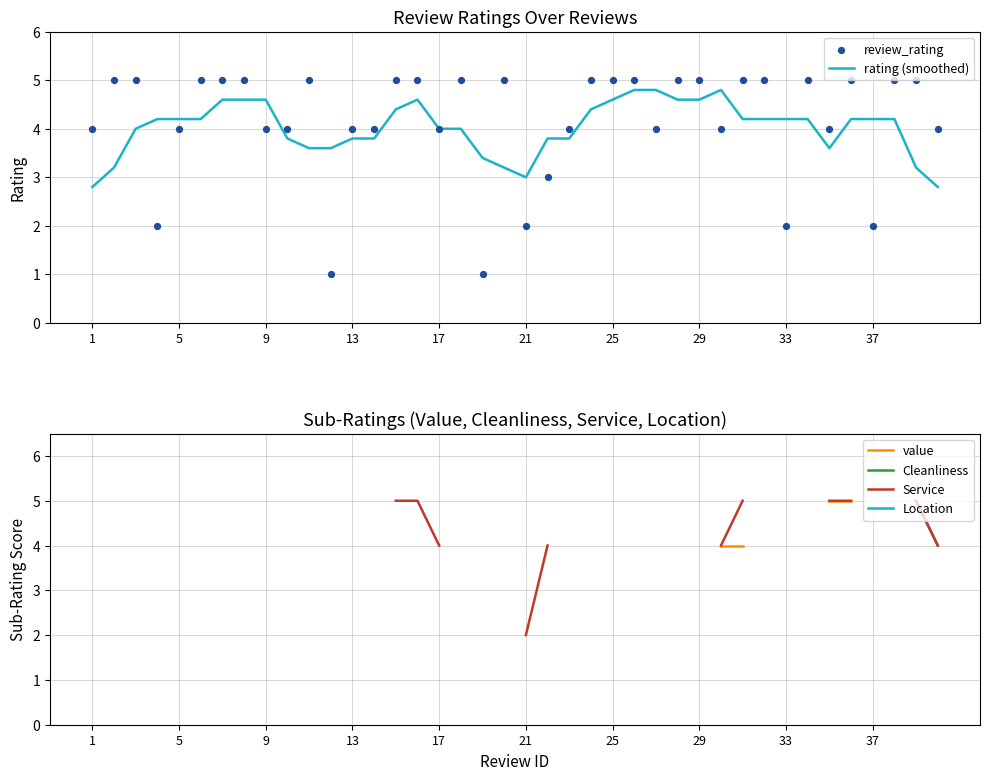

Which series reaches the minimum Y coordinate?

review_rating